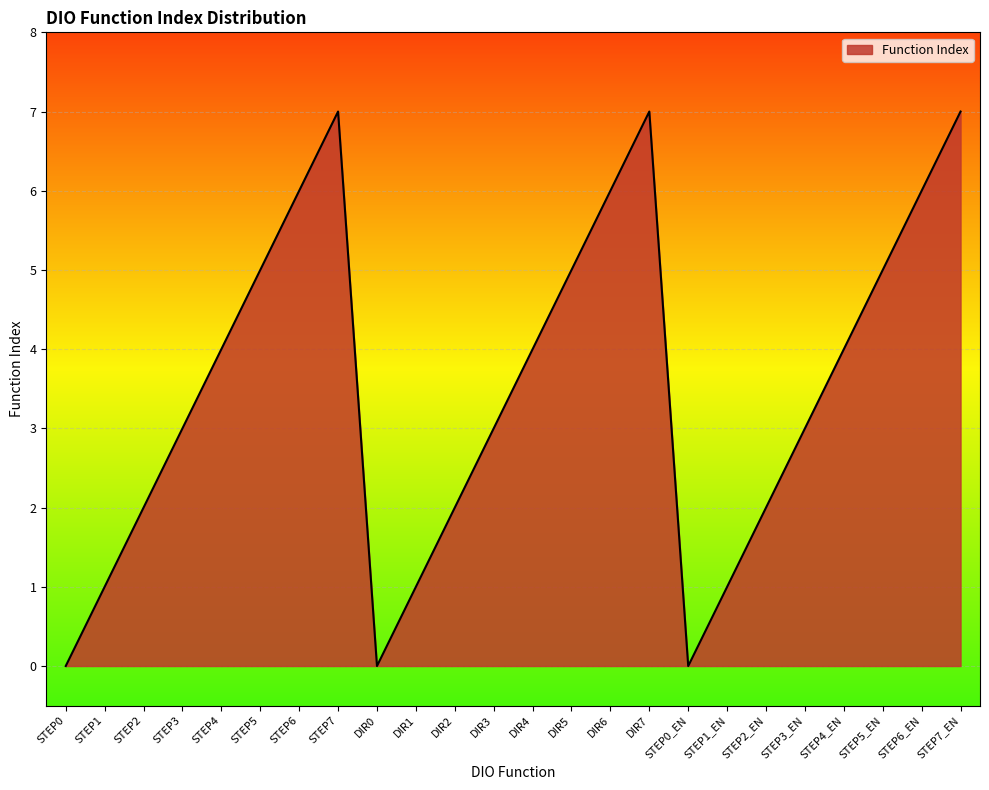

Reading right to left, transcribe all the data shown in this chart.

STEP7_EN=7	STEP6_EN=6	STEP5_EN=5	STEP4_EN=4	STEP3_EN=3	STEP2_EN=2	STEP1_EN=1	STEP0_EN=0	DIR7=7	DIR6=6	DIR5=5	DIR4=4	DIR3=3	DIR2=2	DIR1=1	DIR0=0	STEP7=7	STEP6=6	STEP5=5	STEP4=4	STEP3=3	STEP2=2	STEP1=1	STEP0=0